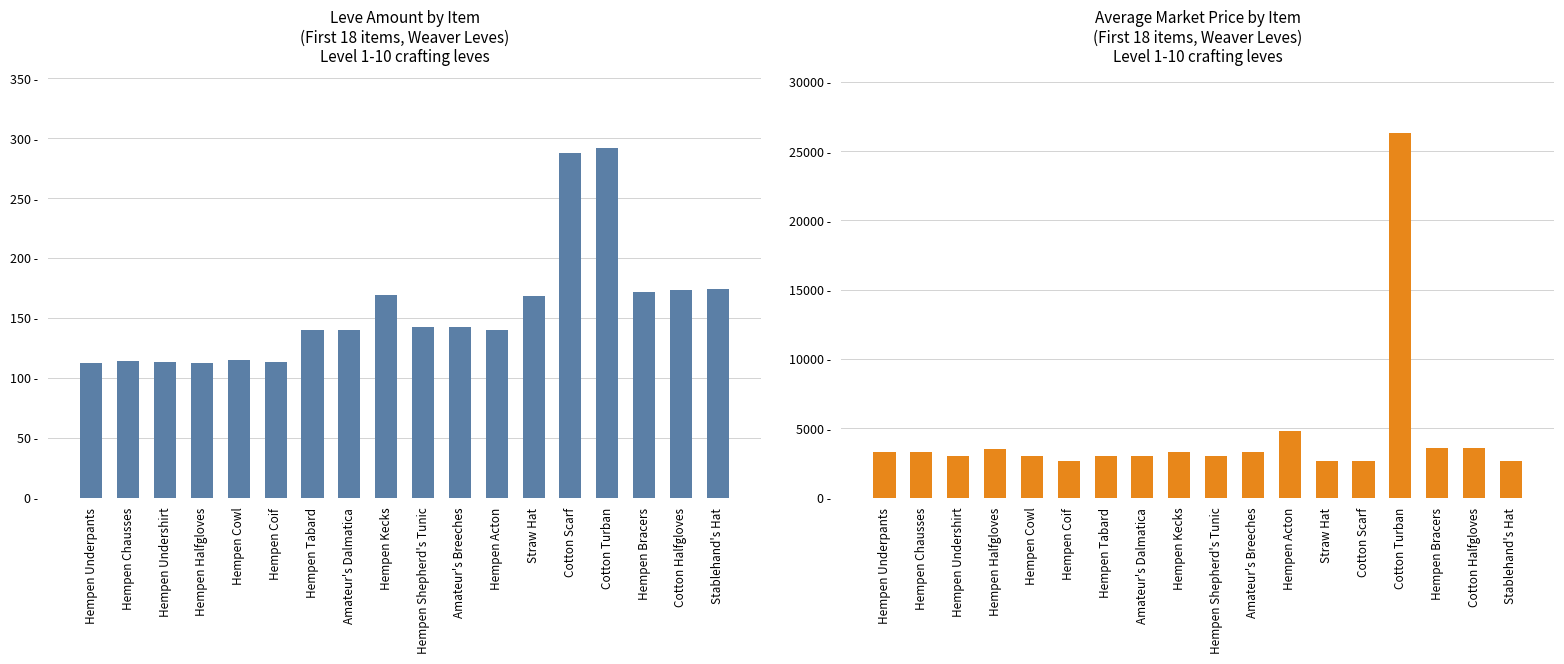

Which series has the widest spread of values?

currentAveragePrice